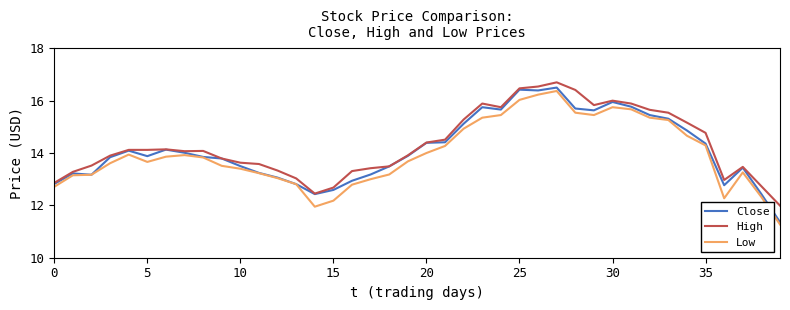

In Low, how many points are higher than both neighbors (excluding endpoints)?

5